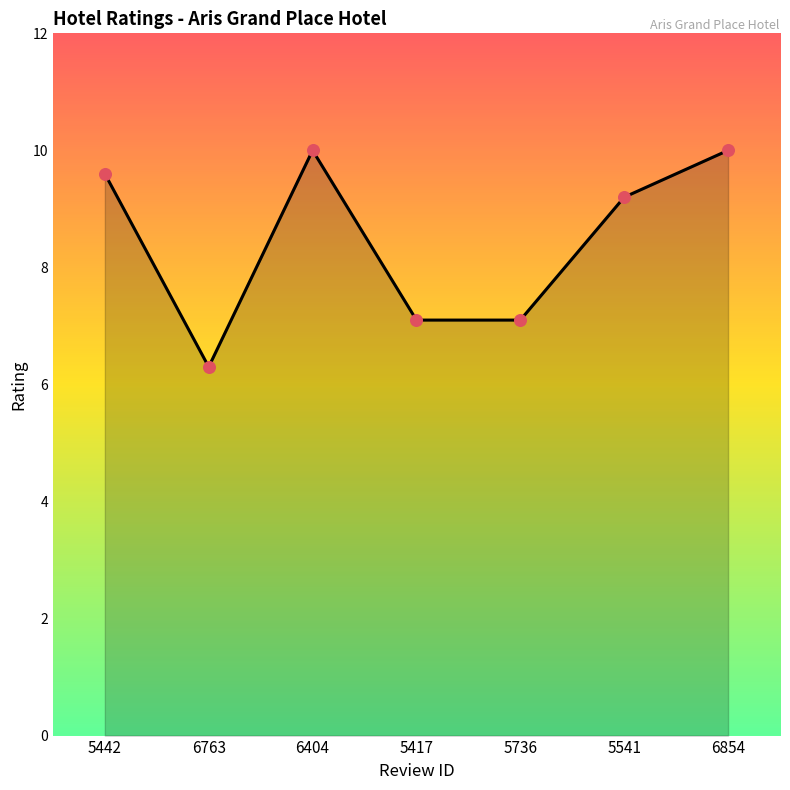

Approximately how many times larger is the value at 5417 compared to 5736?

1.0